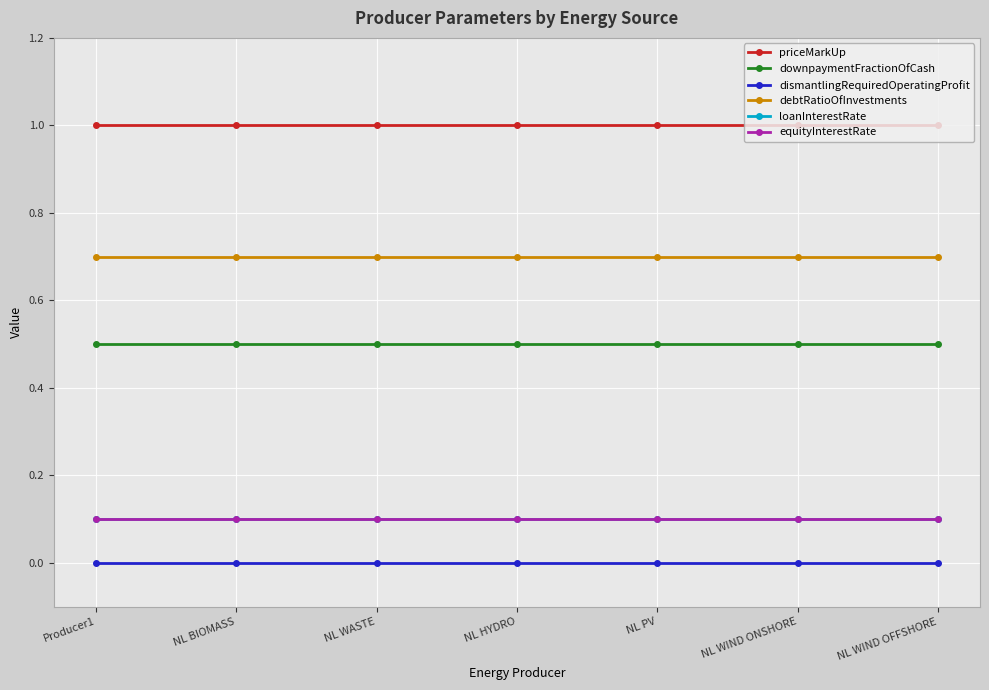

Does the chart have visible grid lines?

Yes